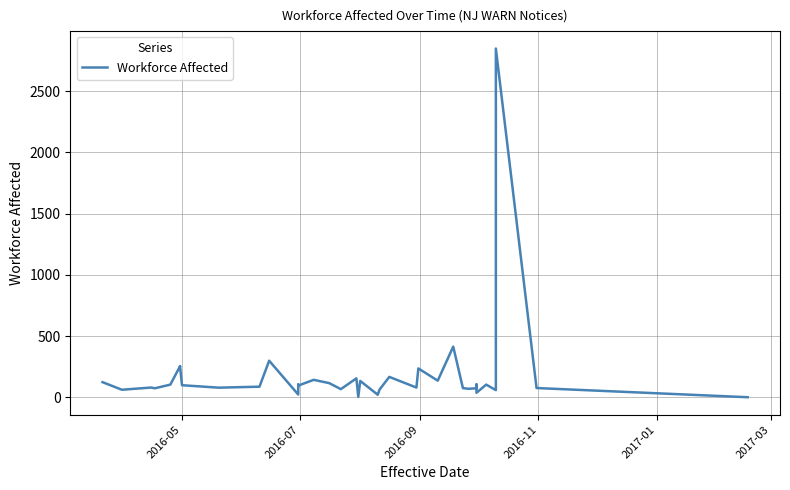

How many points are lower than both their immediate neighbors (excluding endpoints)?

12